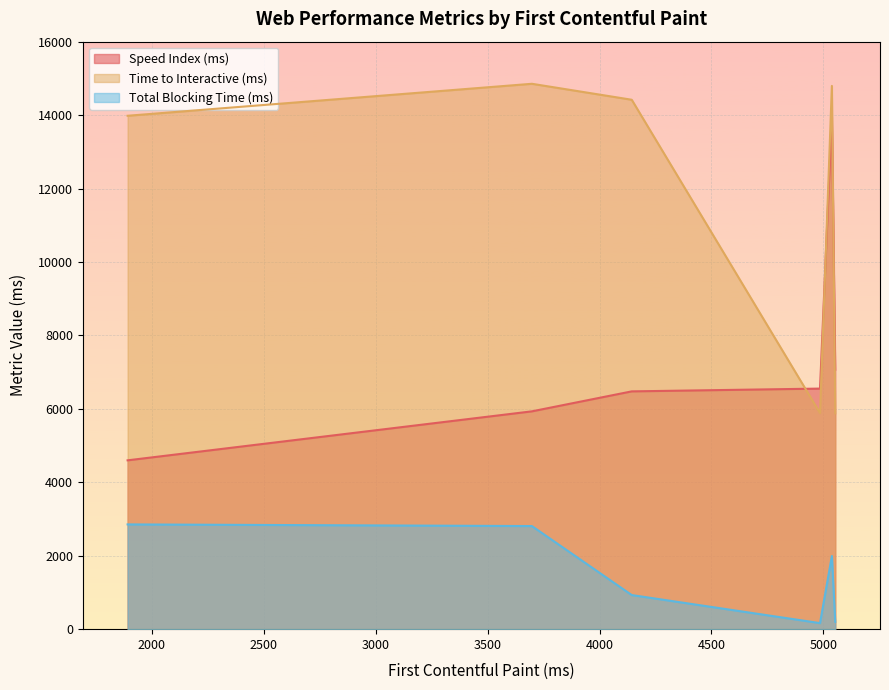

True or false: Time to Interactive (ms) and Total Blocking Time (ms) intersect in this chart.

False